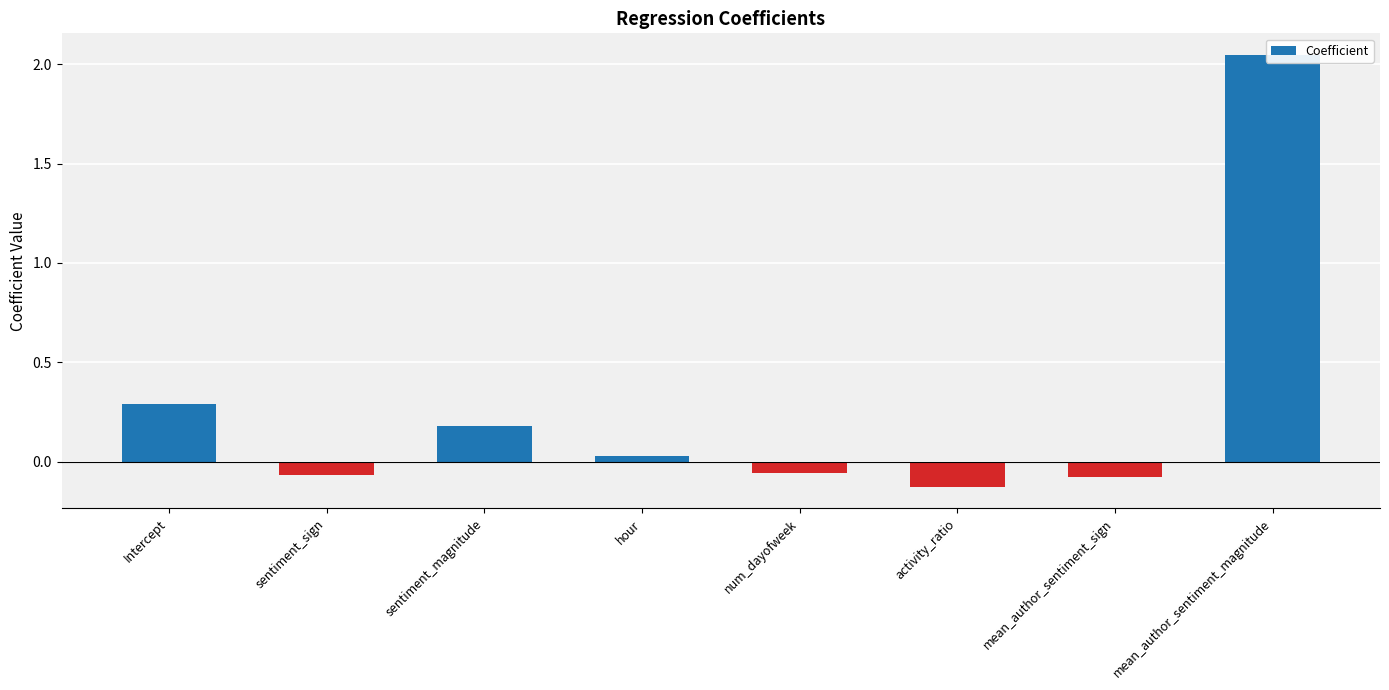

What is the sum of all values?

2.2